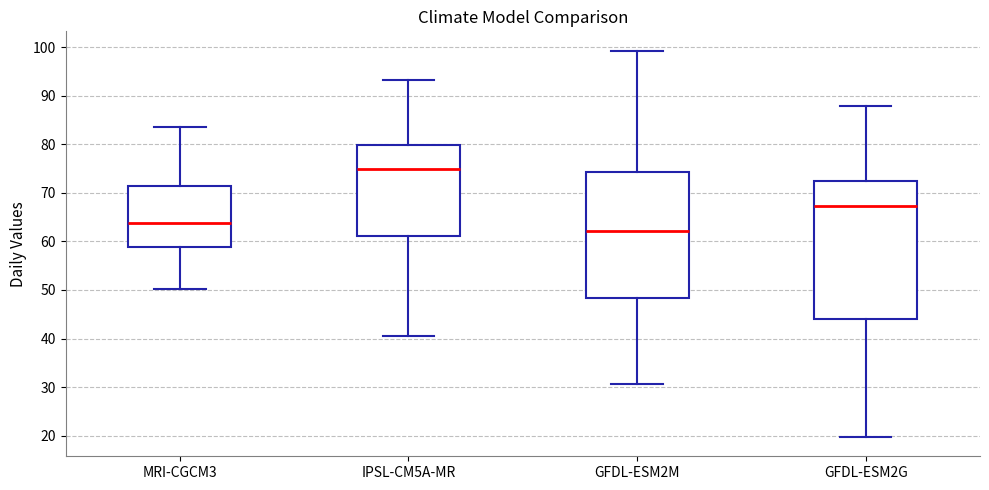

Reading left to right, transcribe this box plot: for each box, give where its median line is, the range the box spans, and where its two whiskers end, as read against the y-axis. The values are not printed on the chart, so give them approximately, as read against the axis.

MRI-CGCM3: median 64, box 59 to 71, whiskers 50 to 84
IPSL-CM5A-MR: median 75, box 61 to 80, whiskers 41 to 93
GFDL-ESM2M: median 62, box 48 to 74, whiskers 31 to 99
GFDL-ESM2G: median 67, box 44 to 73, whiskers 20 to 88